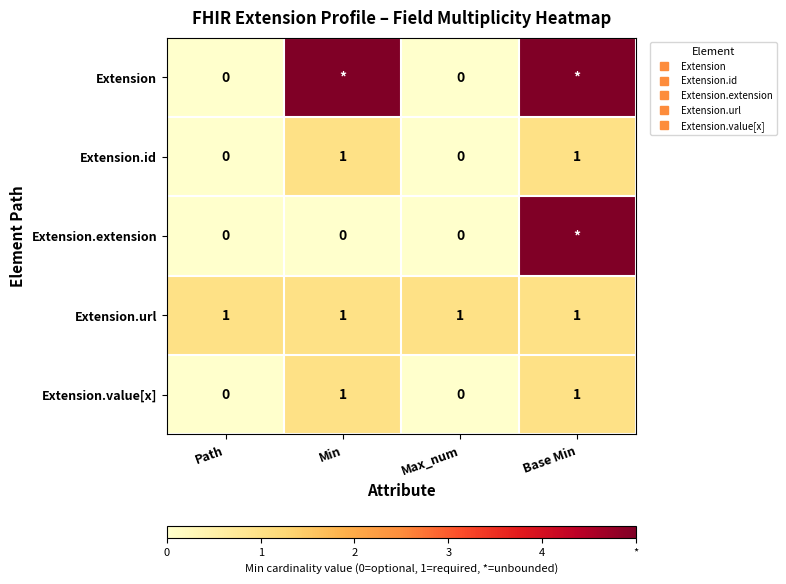

The Extension.url series shows 2 at Max_num. True or false?

False